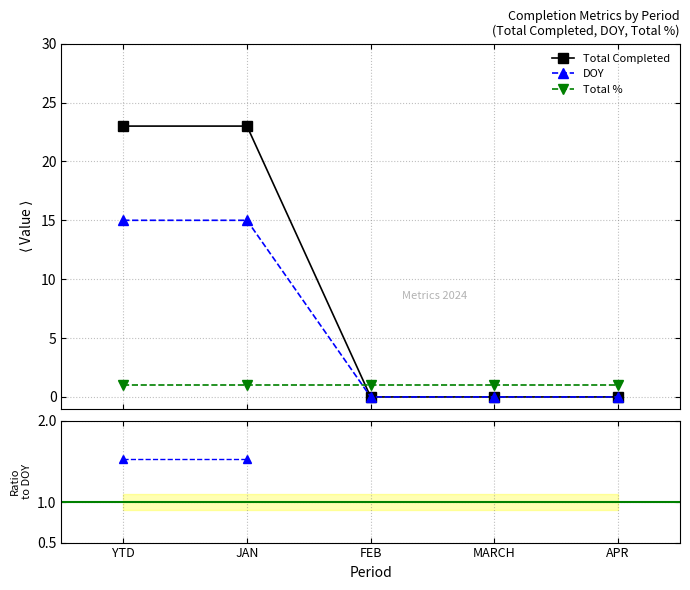

Which series has the widest spread of values?

Total Completed